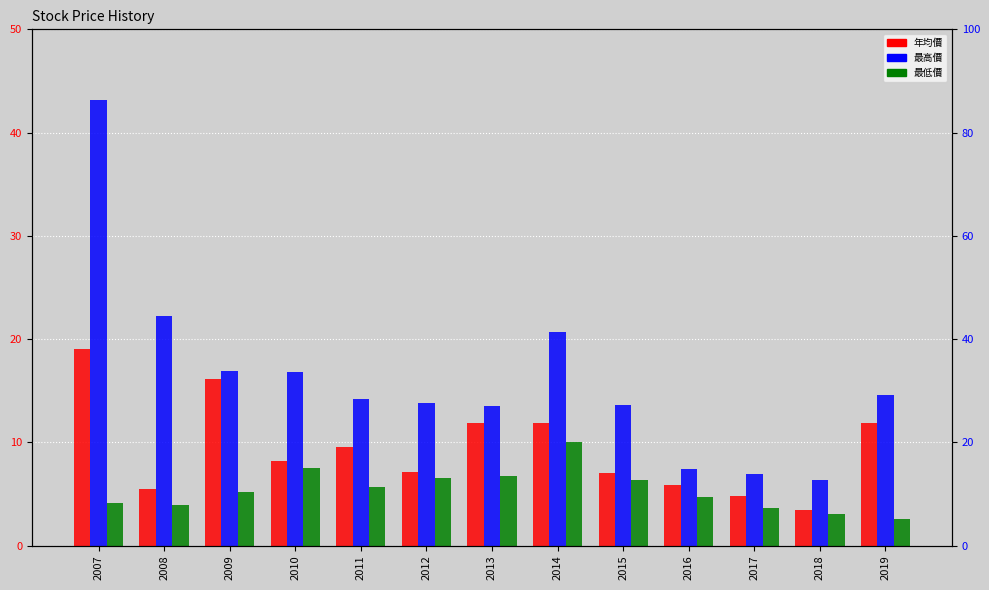

Rank the series at 2010 from highest to lowest value.

最高價, 年均價, 最低價